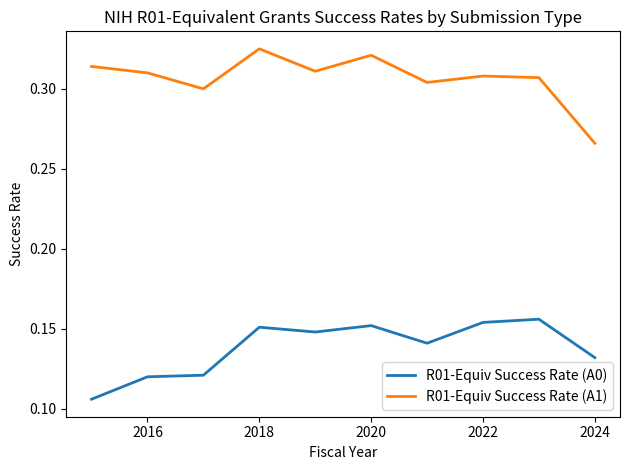

List the series in order of their overall mean, lowest first.

R01-Equiv Success Rate (A0), R01-Equiv Success Rate (A1)